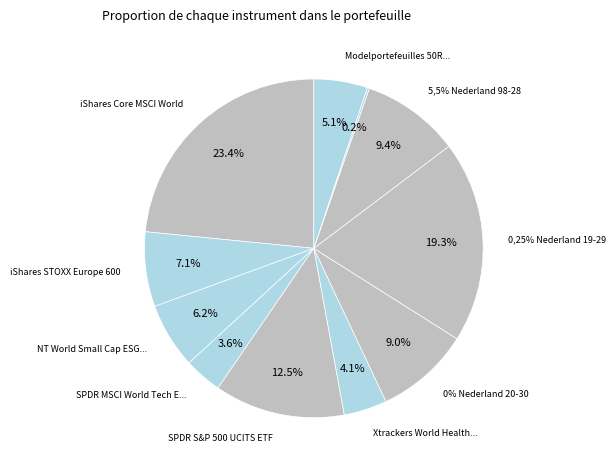

How many slices are in this pie chart?

11